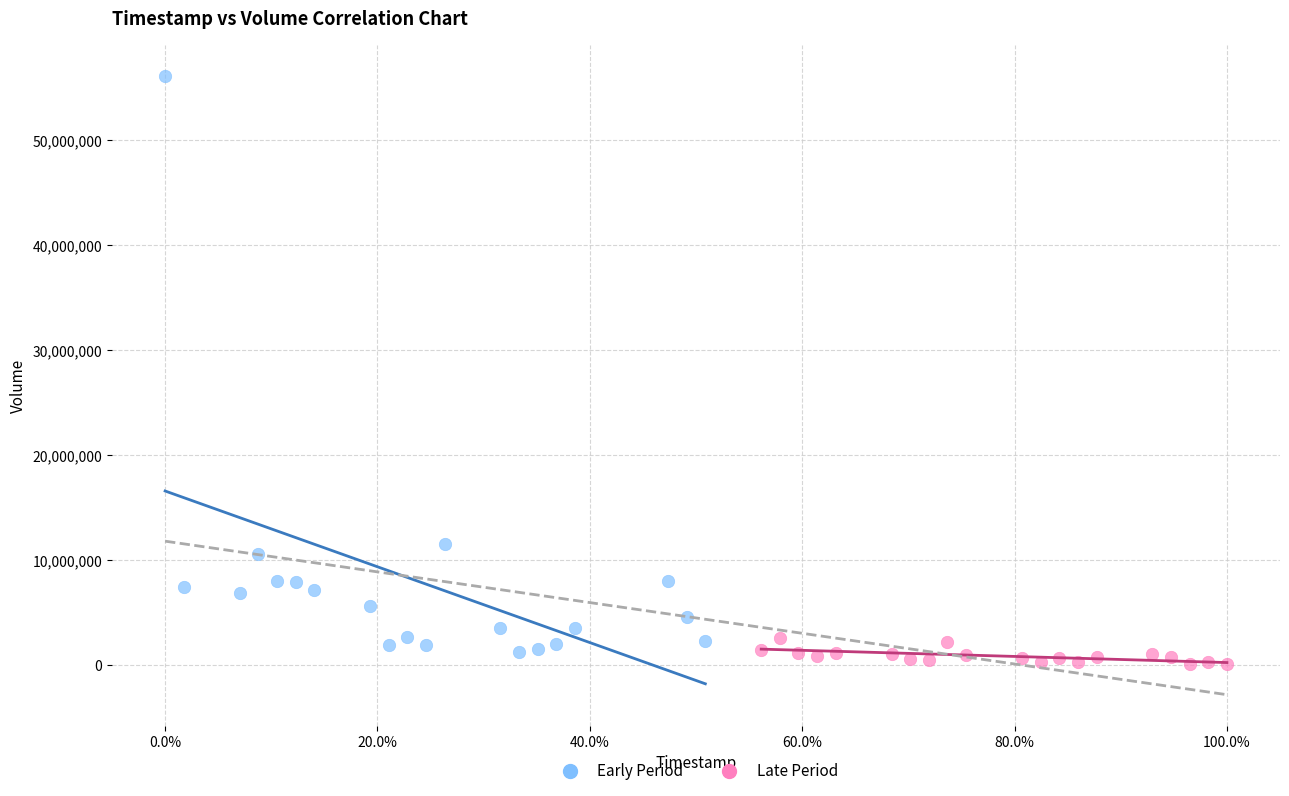

What are all the series names shown in the legend?

Early Period, Late Period